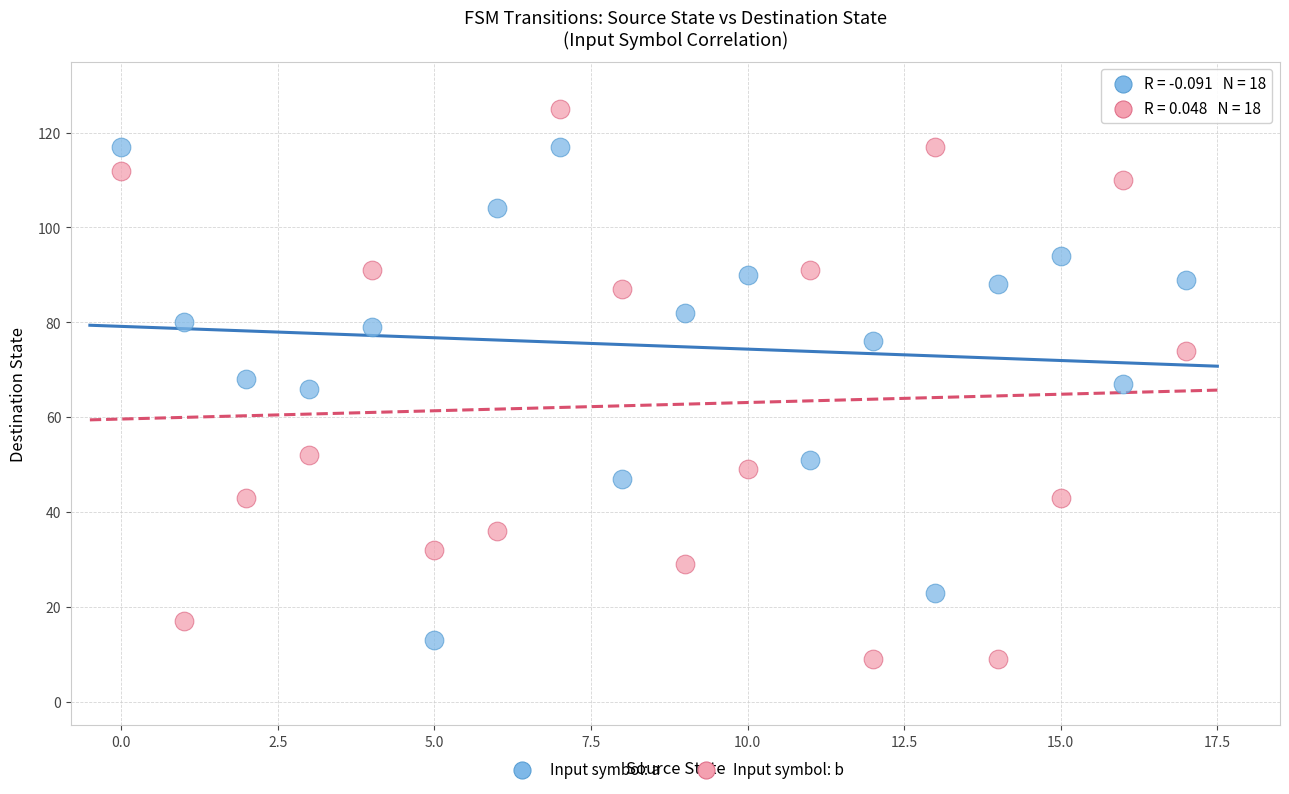

Which series reaches the maximum Y coordinate?

Input symbol: b